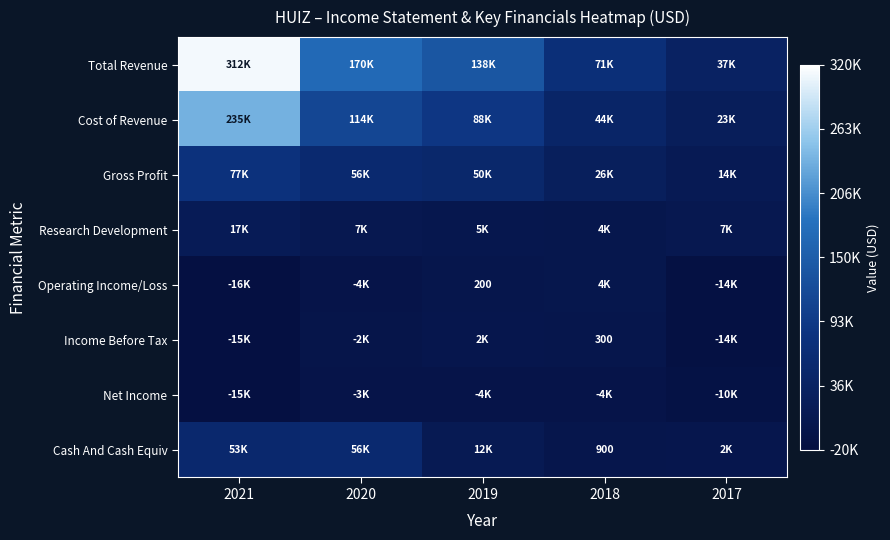

Is the value of Research Development at 2019 greater than the value of Cost of Revenue at 2018?

No